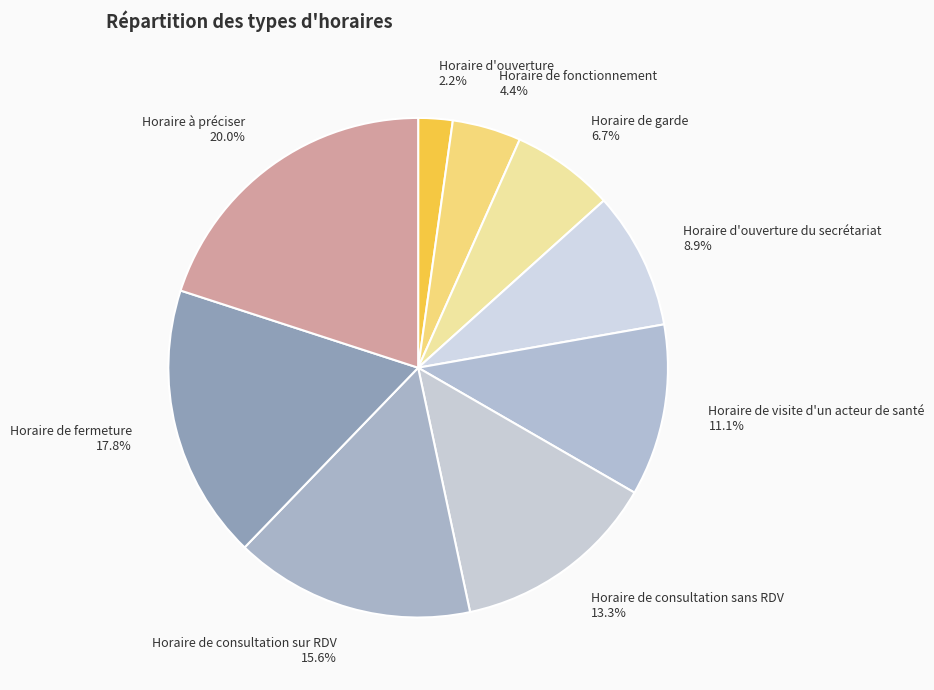

Combined, do Horaire d'ouverture du secrétariat and Horaire à préciser account for over 50%?

No